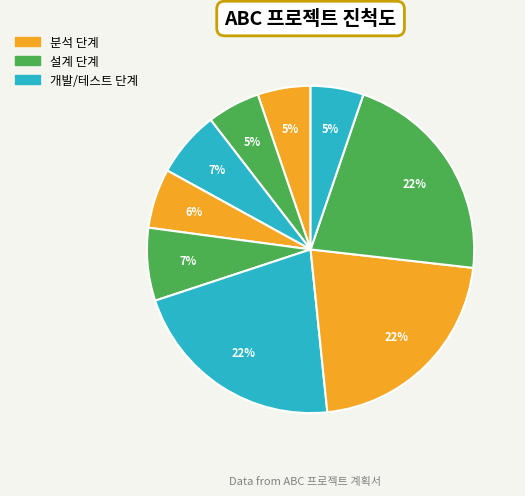

How many segments does this pie chart have?

9